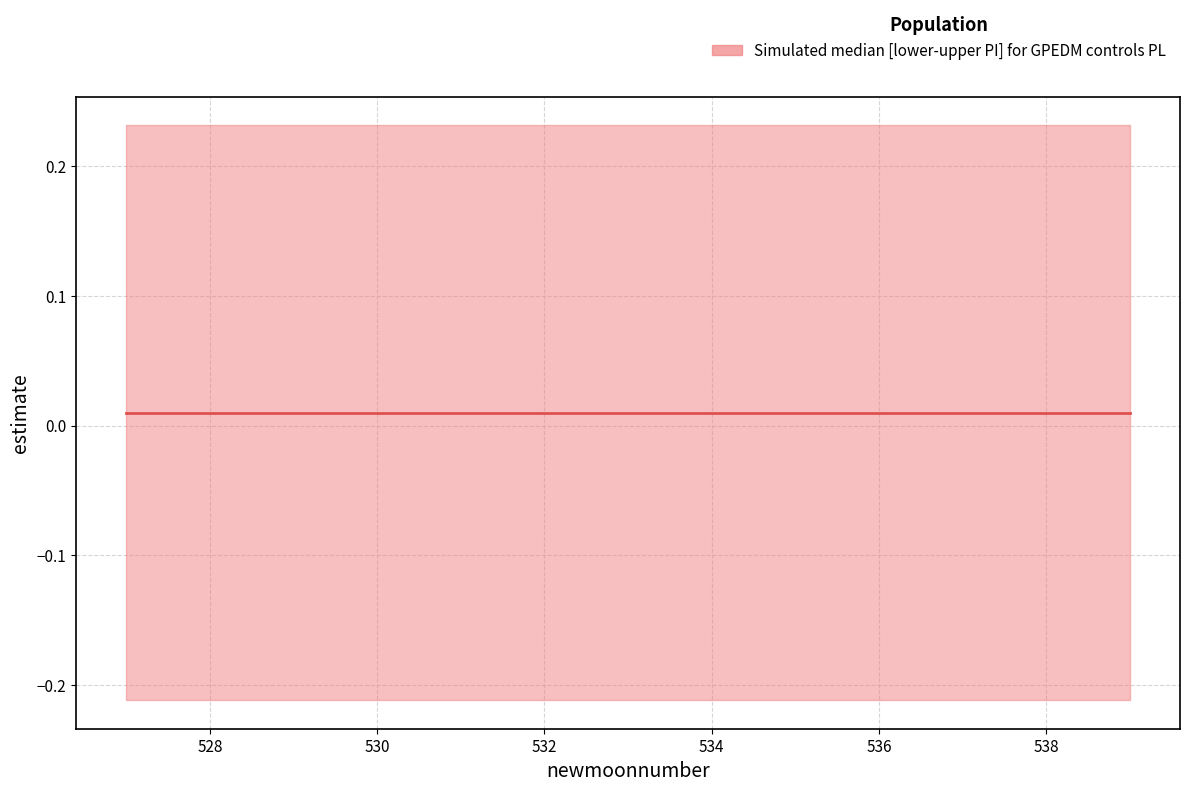

At 537, list the series in order from largest to smallest.

upper_pi, estimate, lower_pi